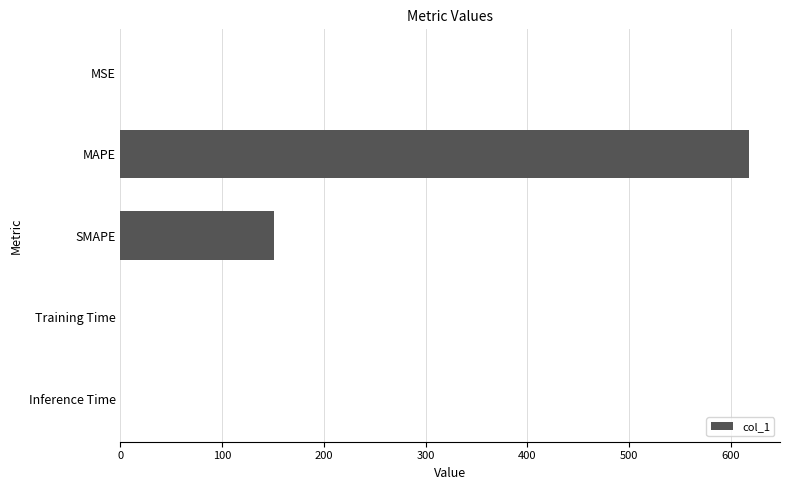

Between MAPE and Inference Time, which is larger?

MAPE